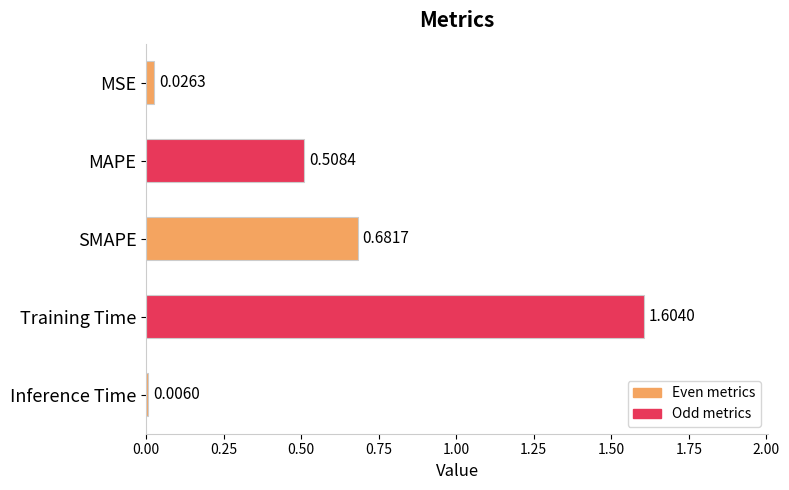

What is the label of the 2nd bar from the top?

MAPE